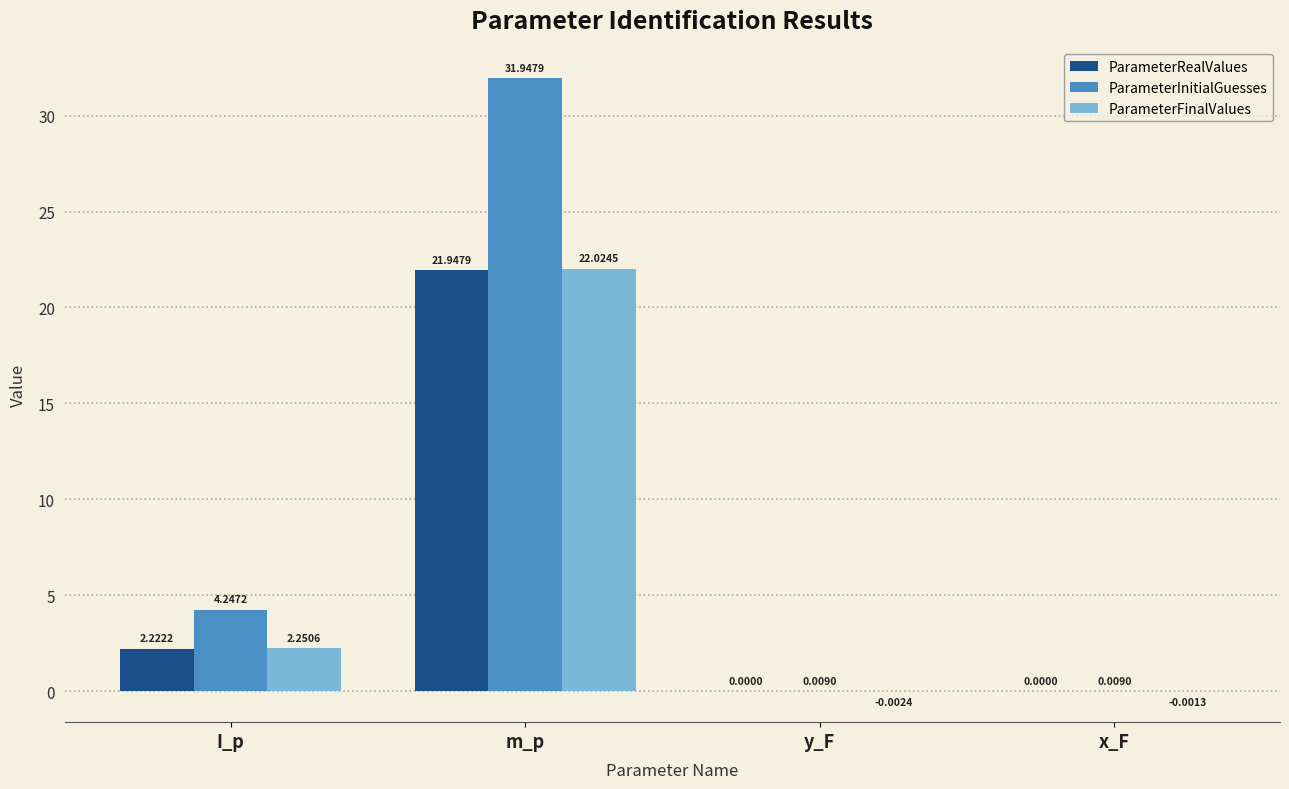

Which category has the highest value across all series?

m_p